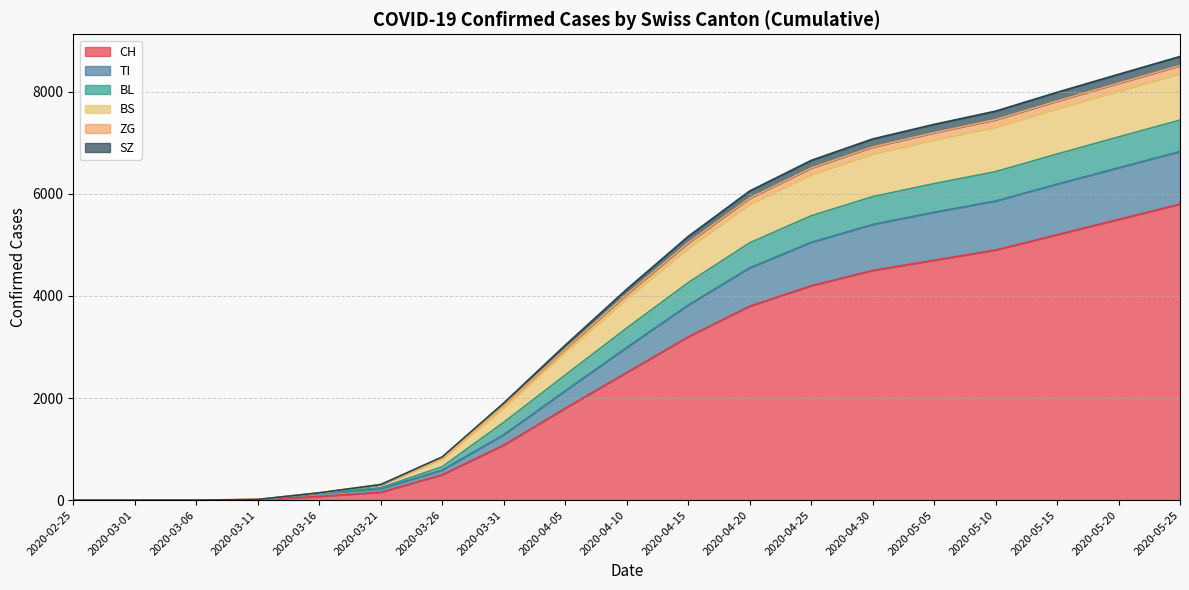

Which has a higher value, 2020-04-25 or 2020-02-25?

2020-04-25